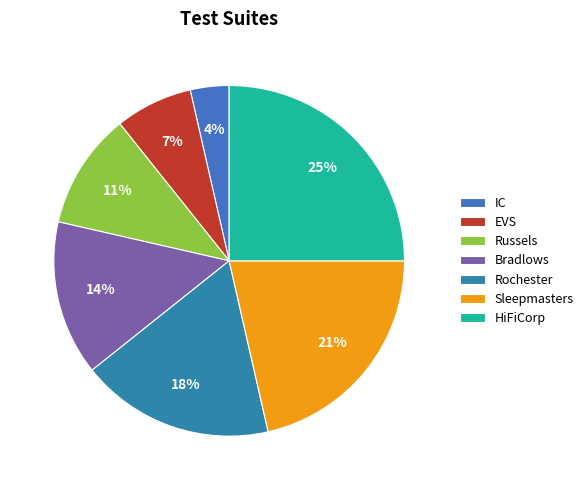

To the nearest percent, what percentage of the pie is Sleepmasters?

21%